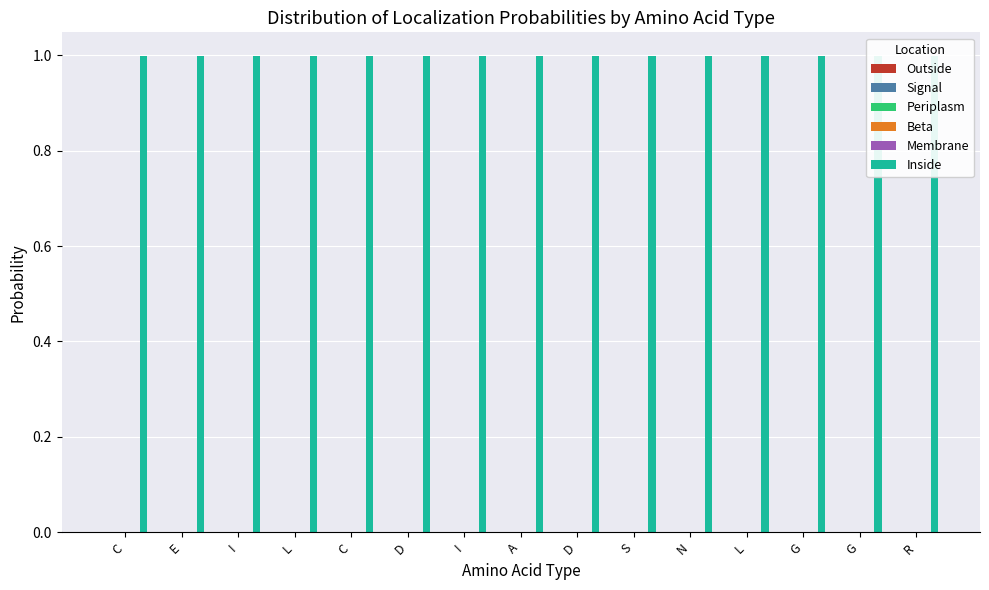

What is the label of the 13th bar from the left?

G